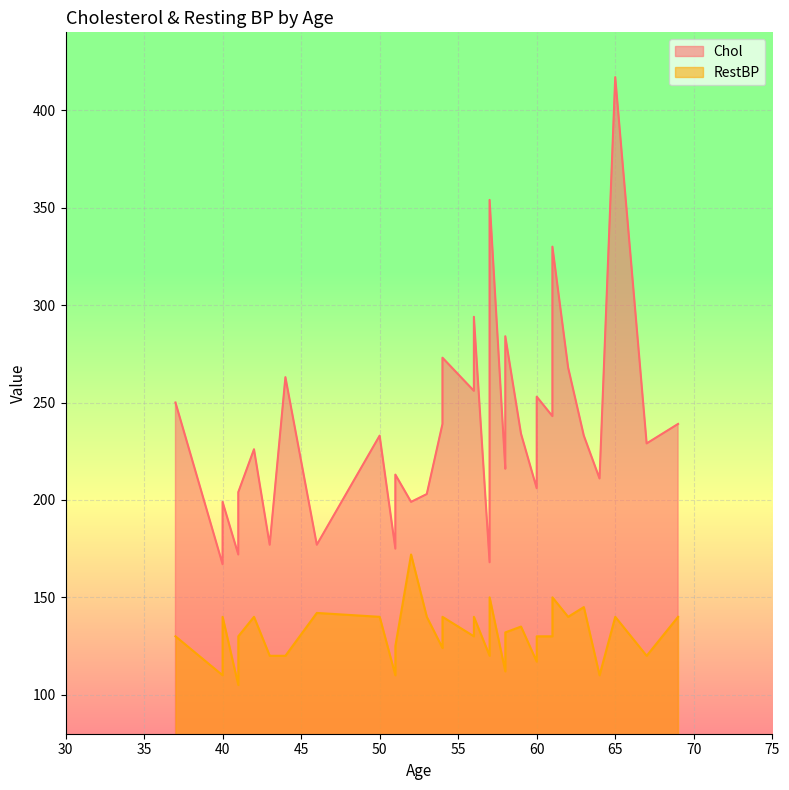

Reading left to right, list all the values displayed in this chart.

Chol: 63=233	67=229	37=250	41=204	62=268	57=354	53=203	57=192	56=294	56=256	44=263	52=199	57=168	54=239	64=211	58=284	58=224	60=206	40=167	69=239	60=230	59=234	42=226	43=177	57=276	61=243	40=199	61=330	58=230	51=175	65=417	41=198	60=253	54=266	50=233	41=172	54=273	51=213	46=177	58=216
RestBP: 63=145	67=120	37=130	41=130	62=140	57=120	53=140	57=140	56=140	56=130	44=120	52=172	57=150	54=140	64=110	58=120	58=132	60=130	40=110	69=140	60=117	59=135	42=140	43=120	57=150	61=150	40=140	61=130	58=112	51=110	65=140	41=105	60=130	54=124	50=140	41=110	54=125	51=125	46=142	58=128